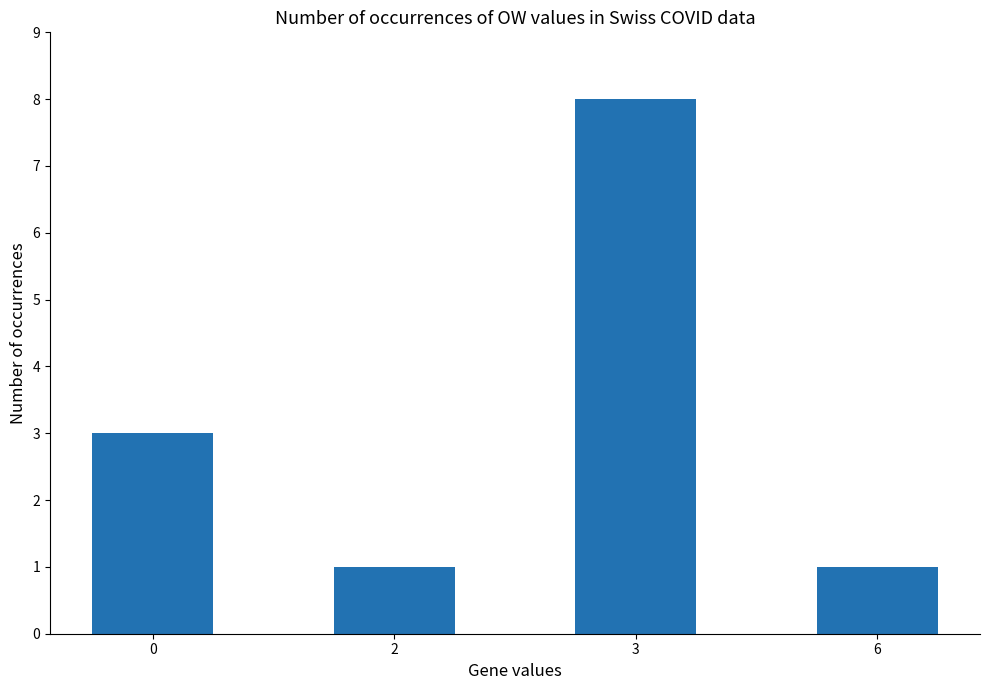

What is the average value?

3